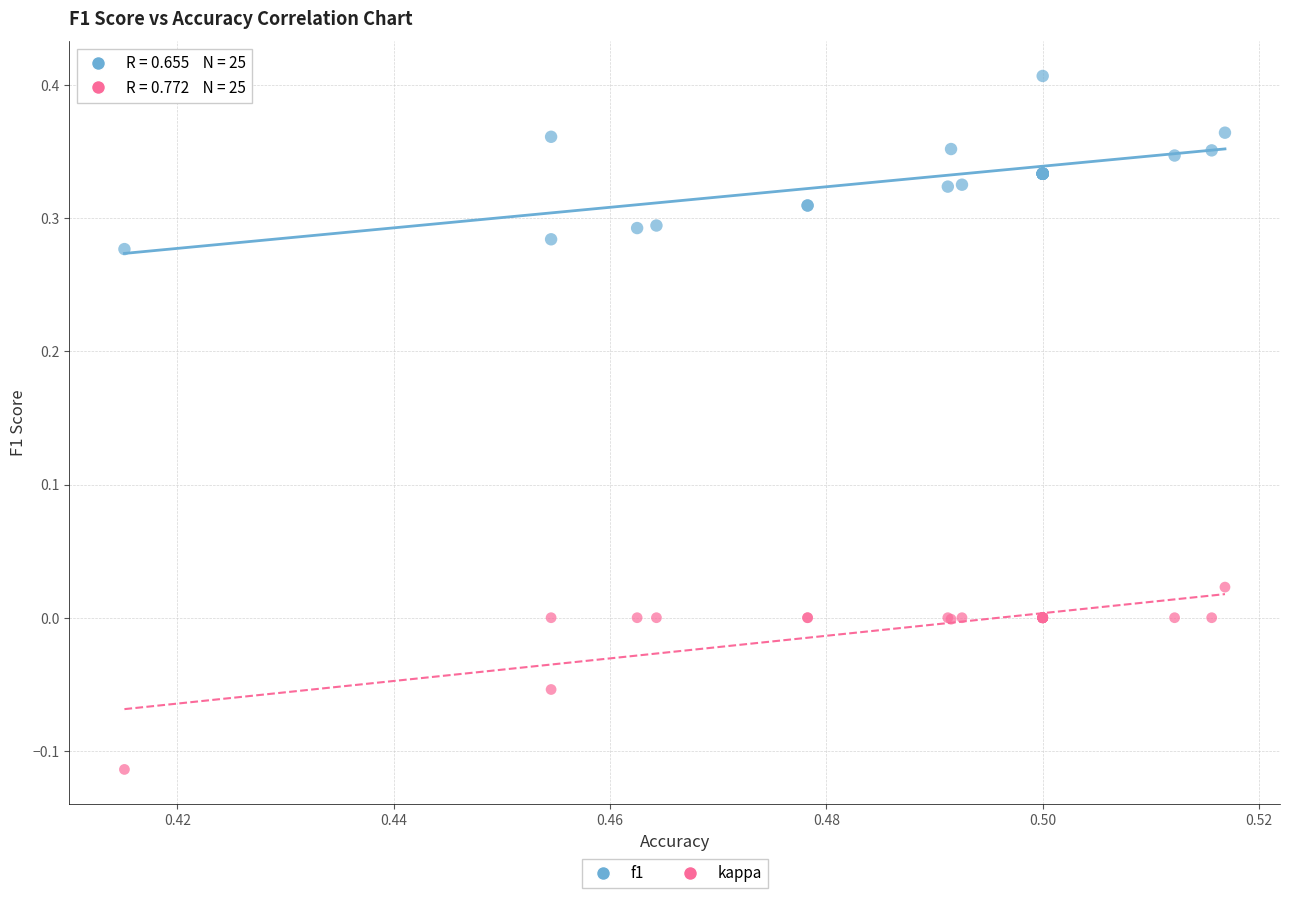

Which series reaches the maximum Y coordinate?

f1